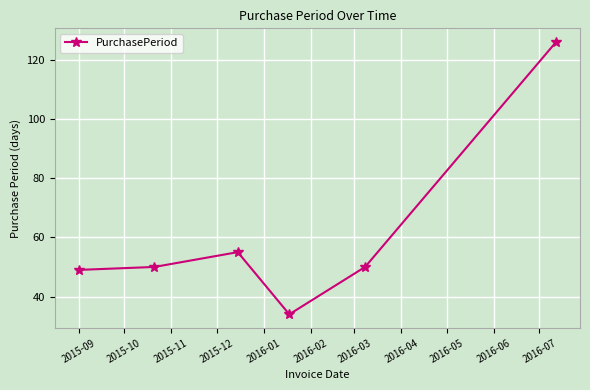

True or false: the data has more than 0 interior local peaks.

True